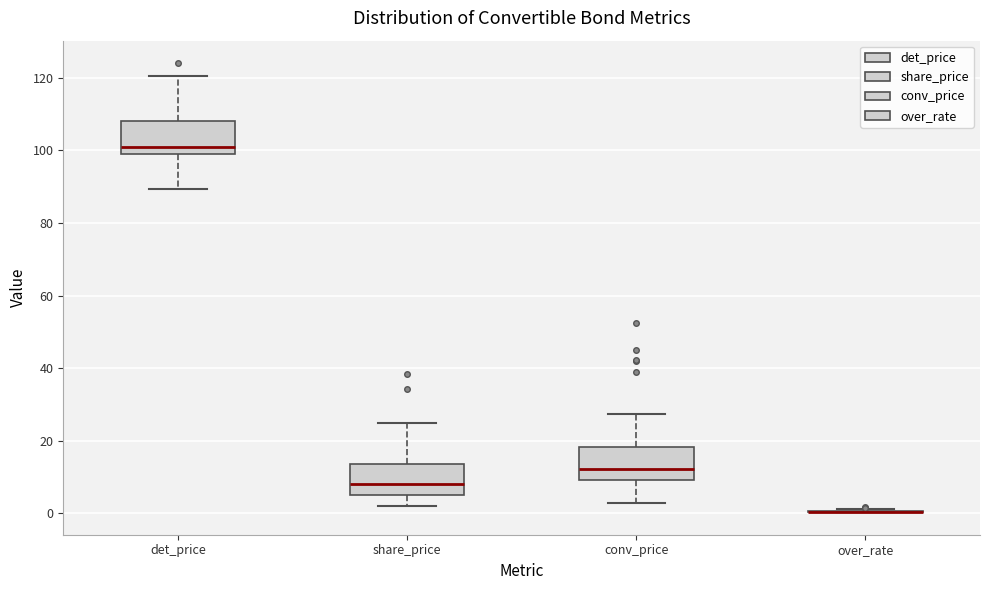

Reading left to right, transcribe this box plot: for each box, give where its median line is, the range the box spans, and where its two whiskers end, as read against the y-axis. The values are not printed on the chart, so give them approximately, as read against the axis.

det_price: median 100, box 98 to 108, whiskers 90 to 120
share_price: median 8, box 6 to 14, whiskers 2 to 26
conv_price: median 12, box 10 to 18, whiskers 2 to 28
over_rate: box collapsed to a line at 0, whiskers 0 to 2